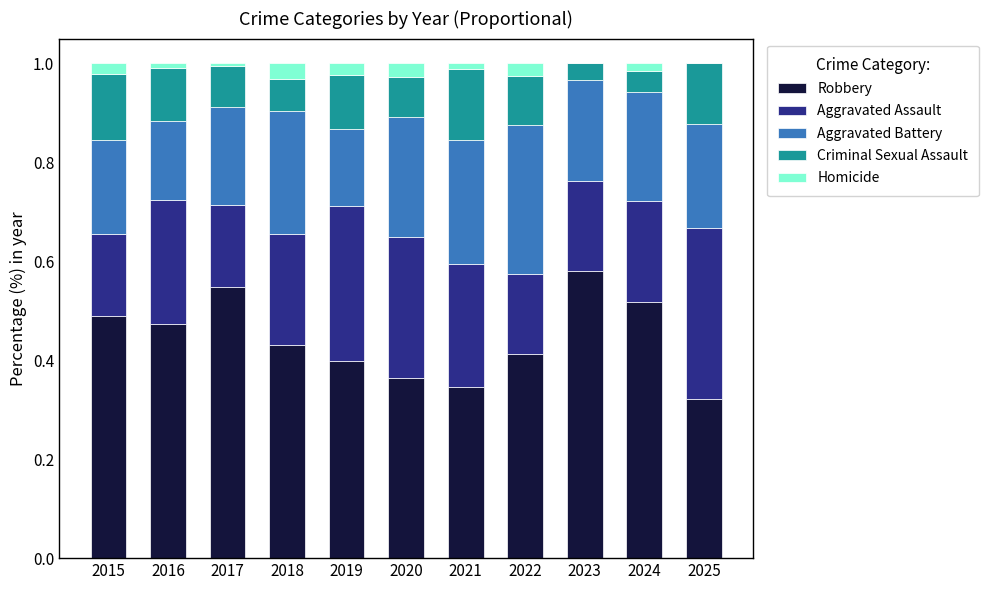

What is the total value across all series at 2022?

1.0